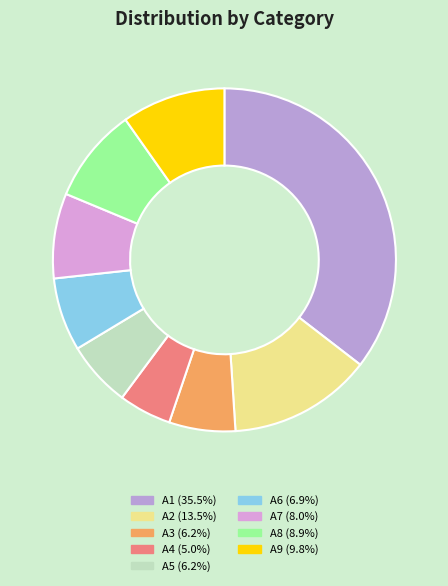

How many segments does this pie chart have?

9